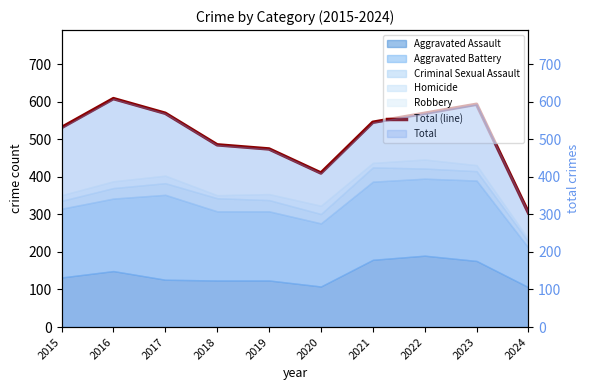

What is the average value?

509